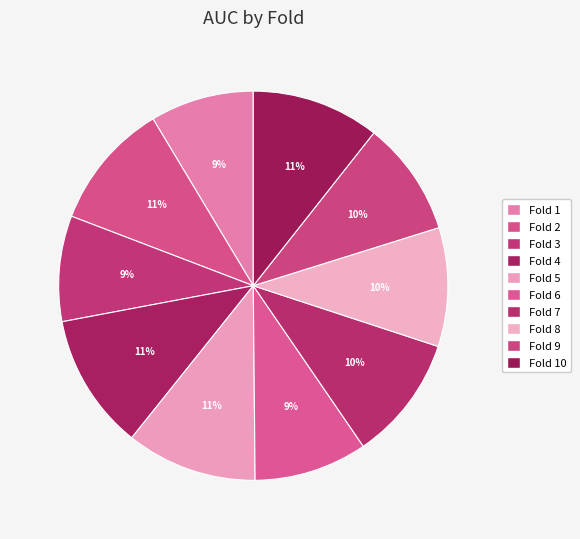

Count the number of slices in the pie.

10